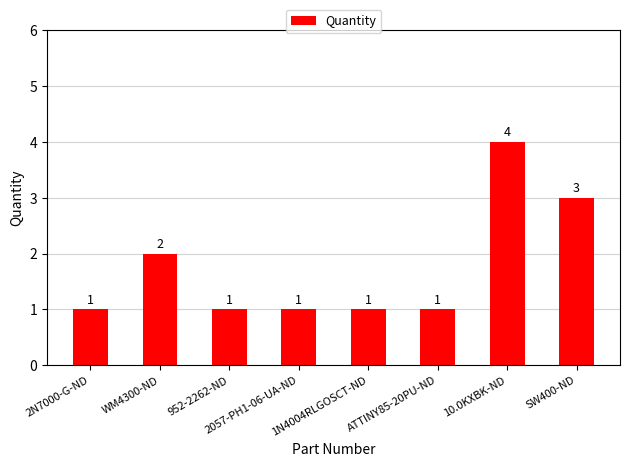

What is the sum of all values?

14